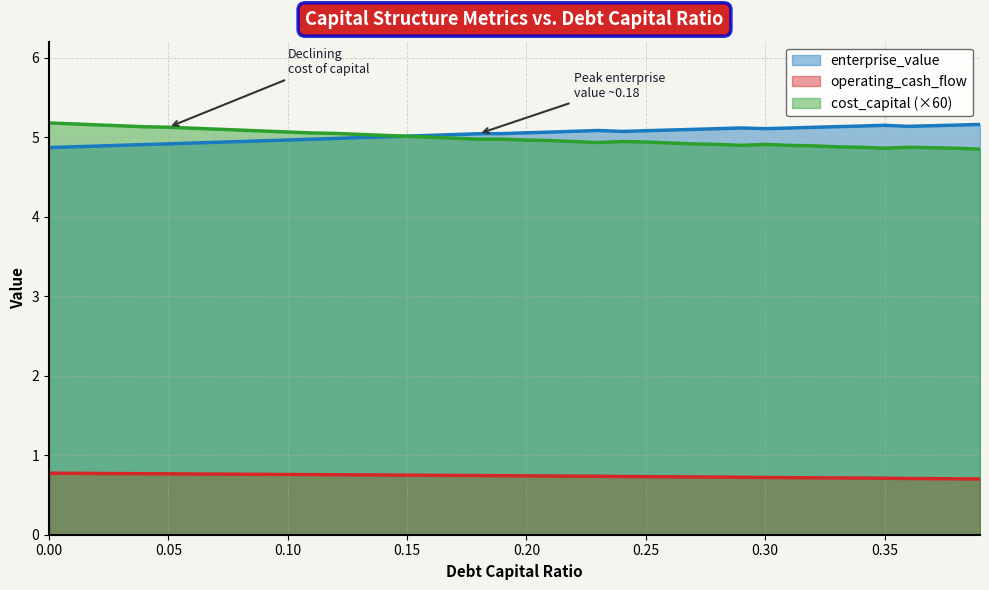

Which category has the lowest value in the cost_capital series?

0.39